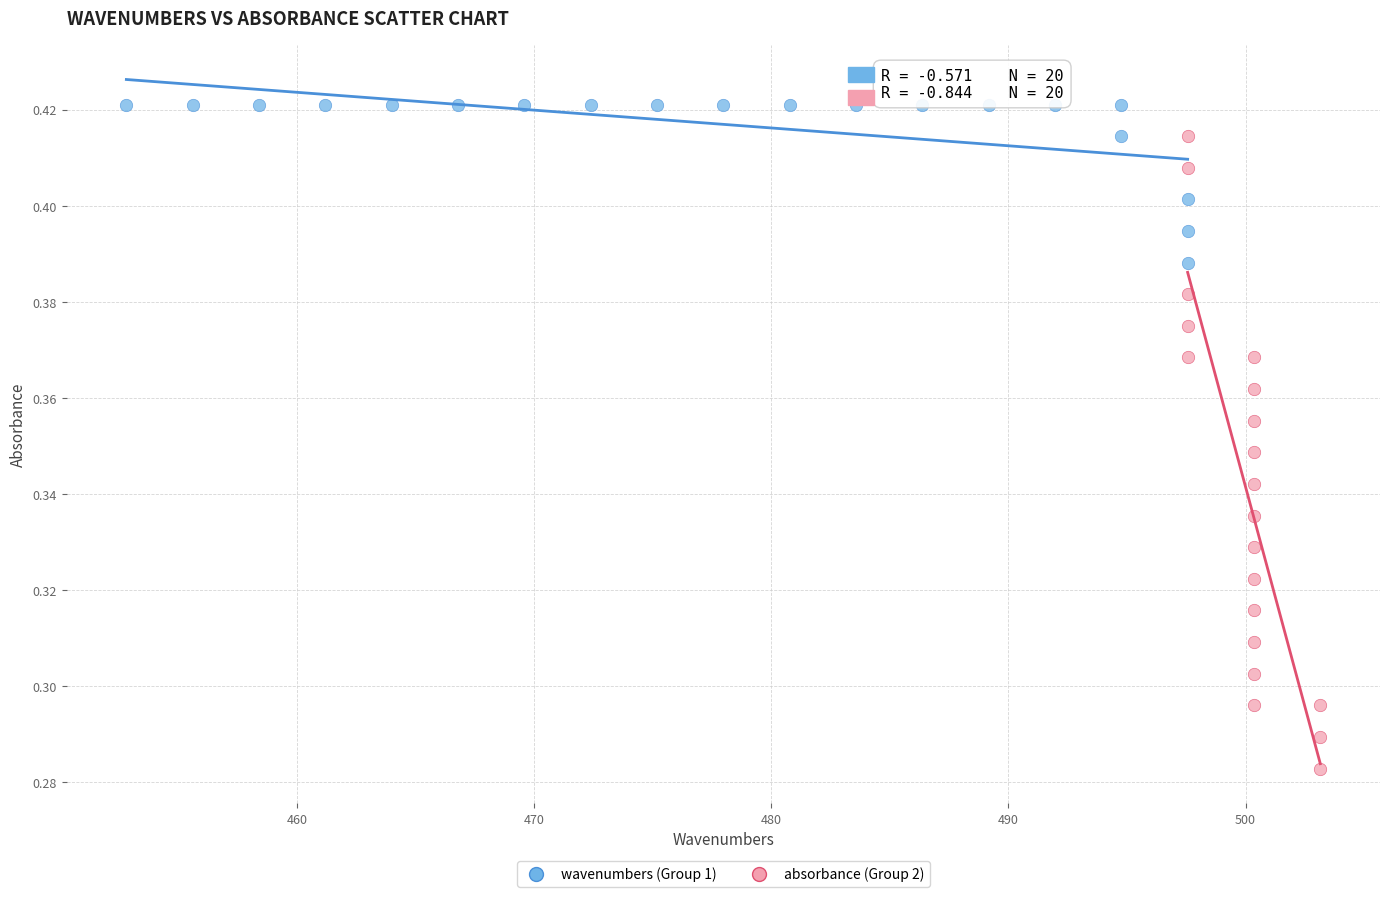

Which series reaches the maximum Y coordinate?

wavenumbers (Group 1)